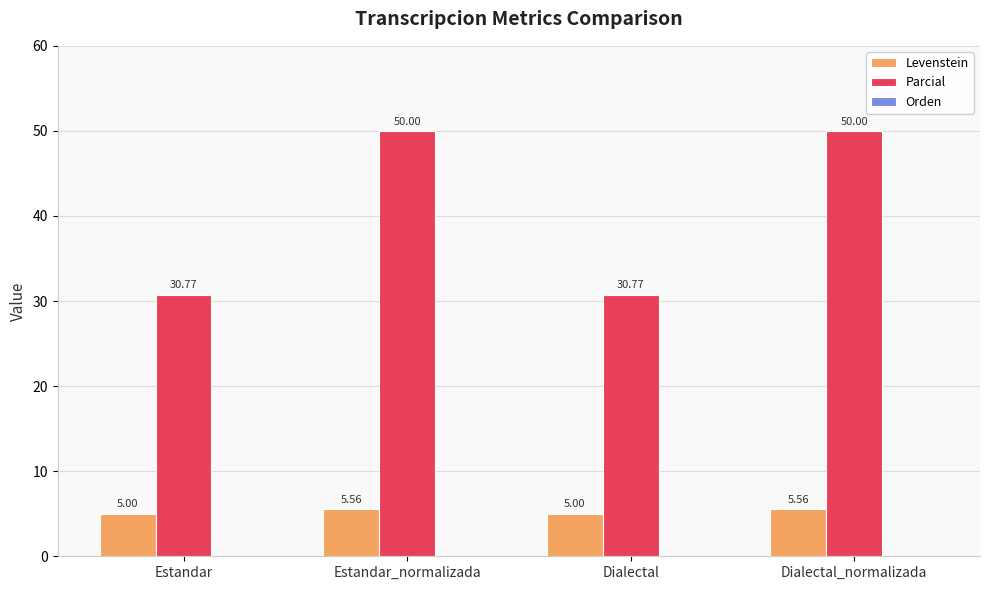

Rank the series at Dialectal from highest to lowest value.

Parcial, Levenstein